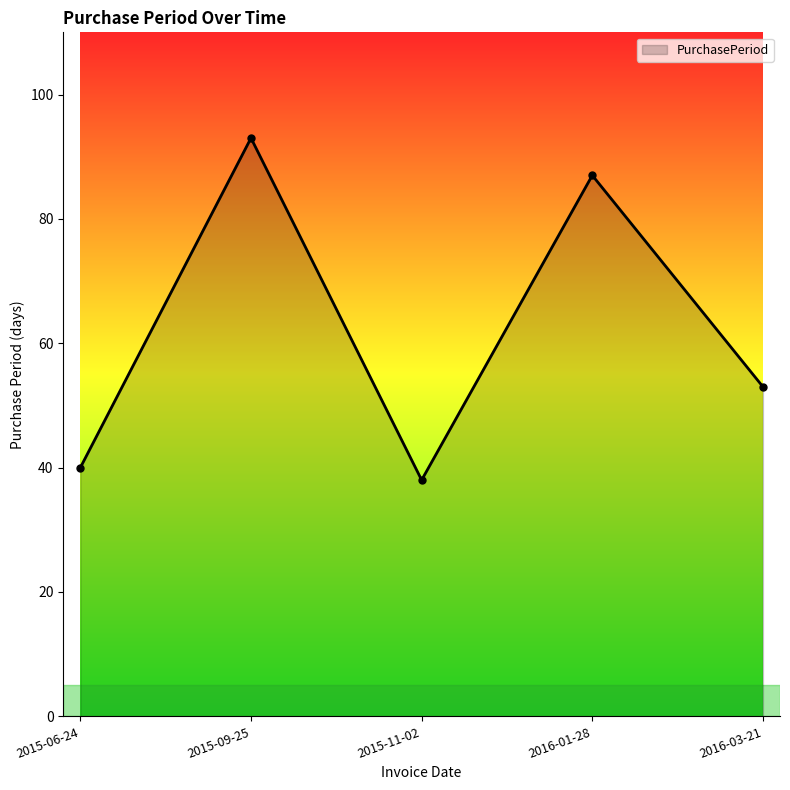

At which category does the chart reach its minimum across all series?

2015-11-02